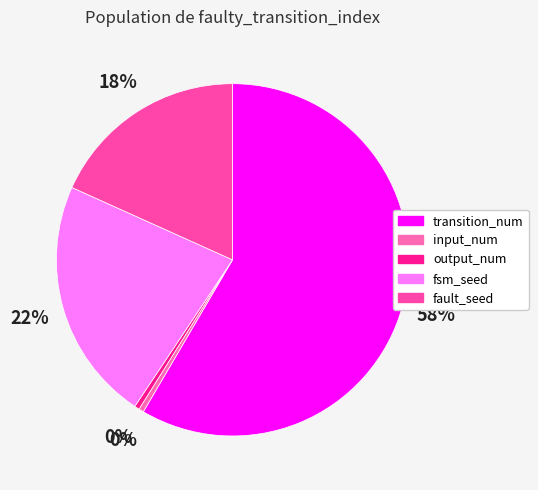

Which slice is the largest?

transition_num